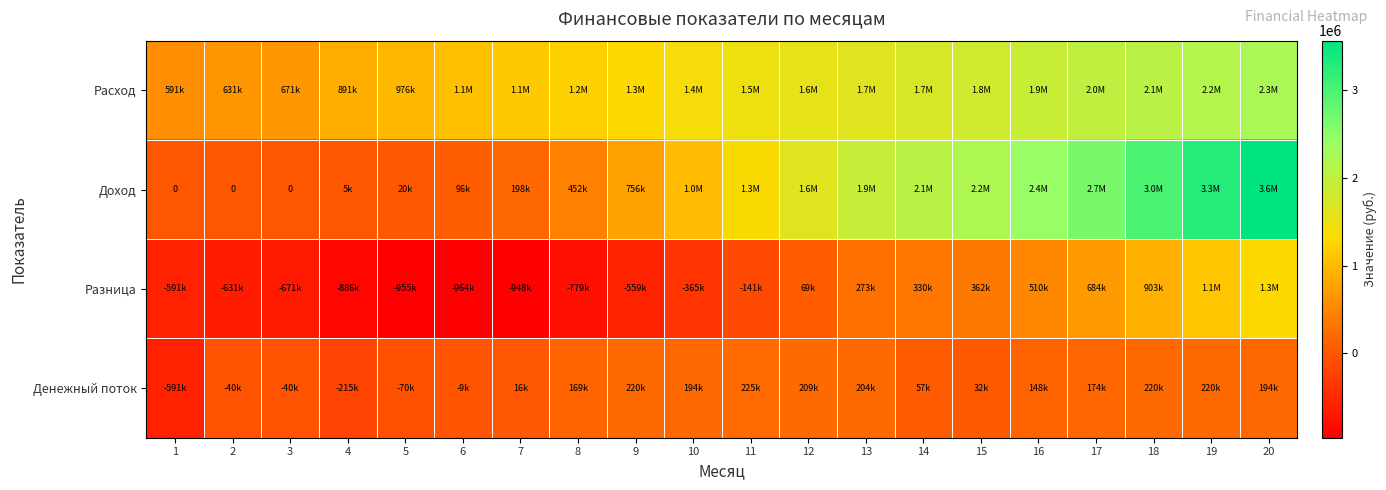

What is the sum of the Доход values at 19 and 5?

3308900.0